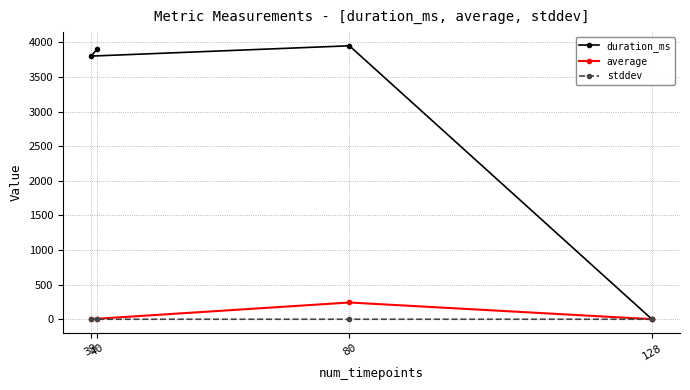

Which series has the largest total across all categories?

duration_ms